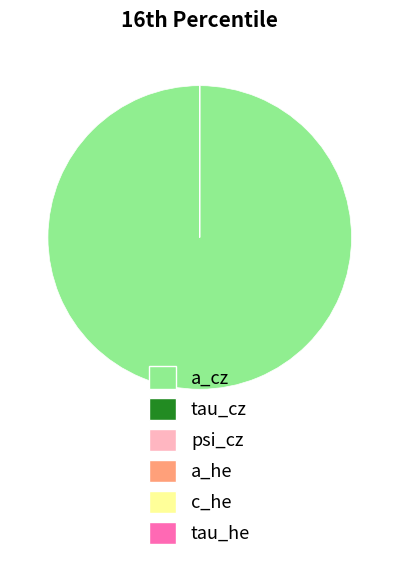

Which category has the biggest portion of the pie?

a_cz